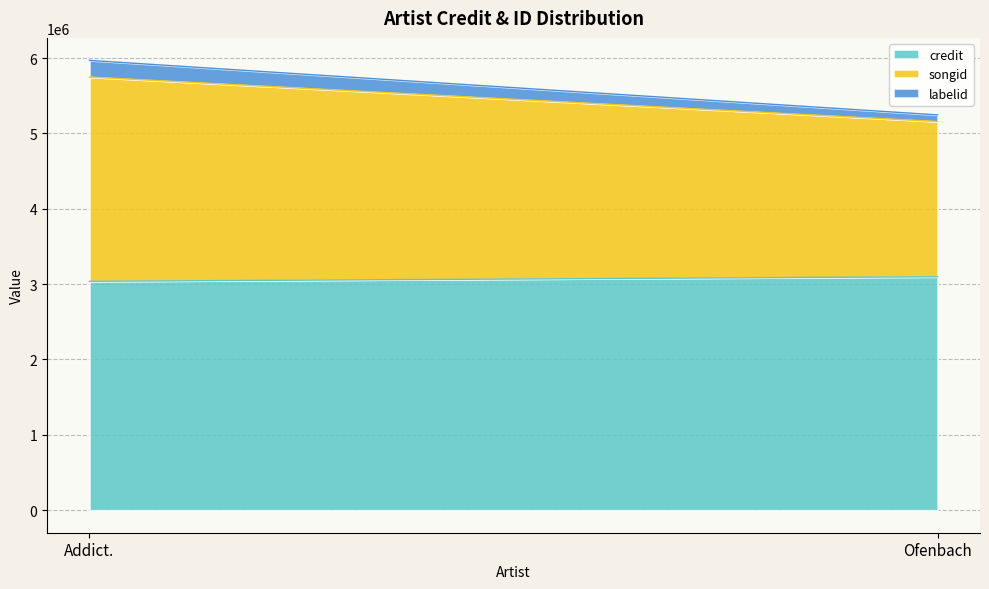

Which label corresponds to the largest value in the chart?

Ofenbach